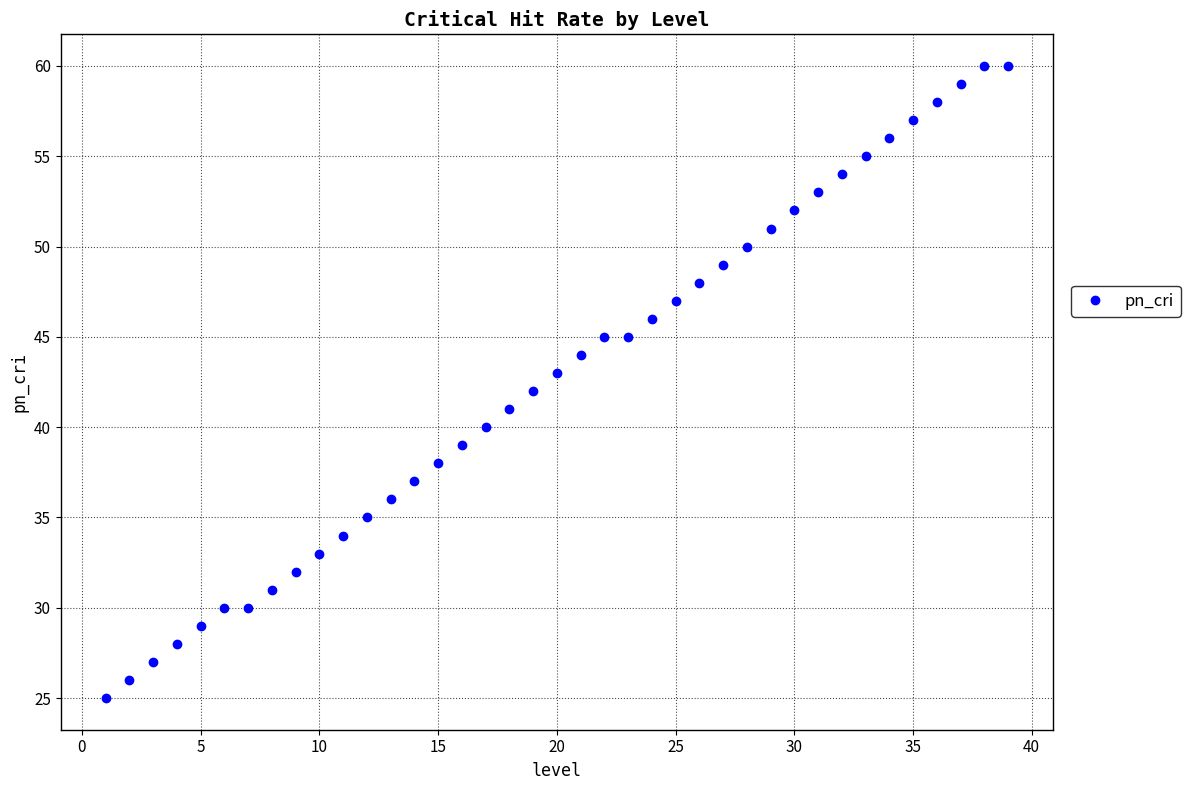

What is the range of X values (max minus min)?

38